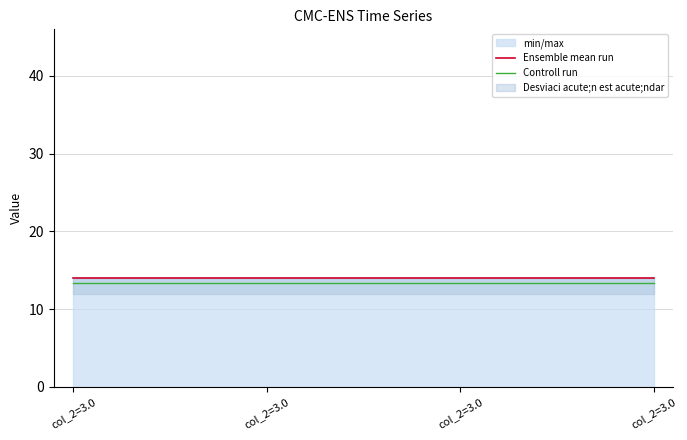

How many lines are shown in the chart?

2